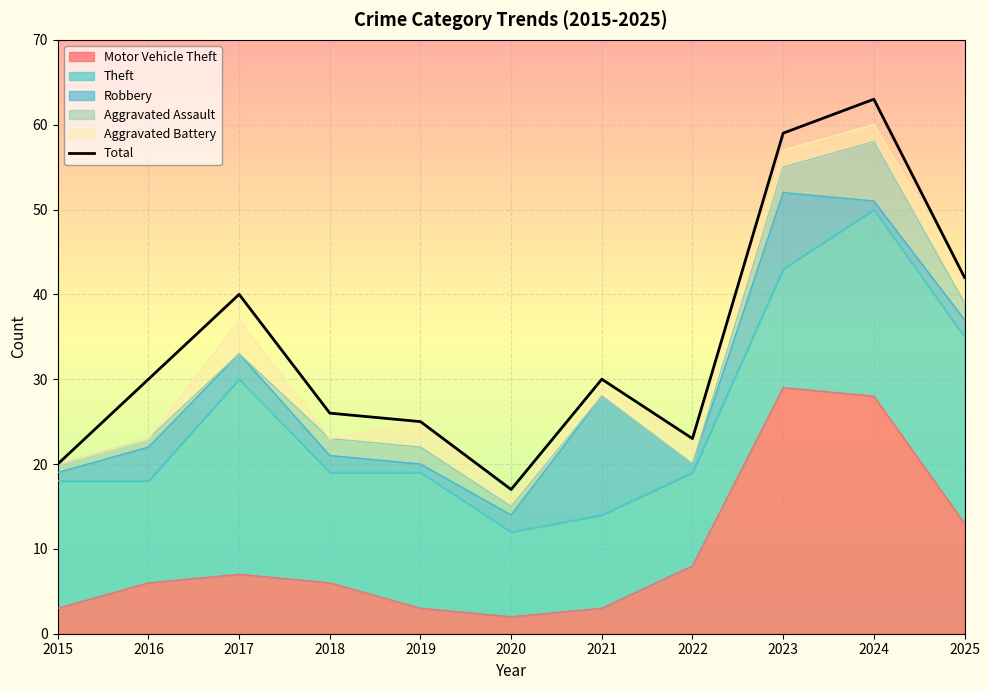

What is the smallest value displayed?

17